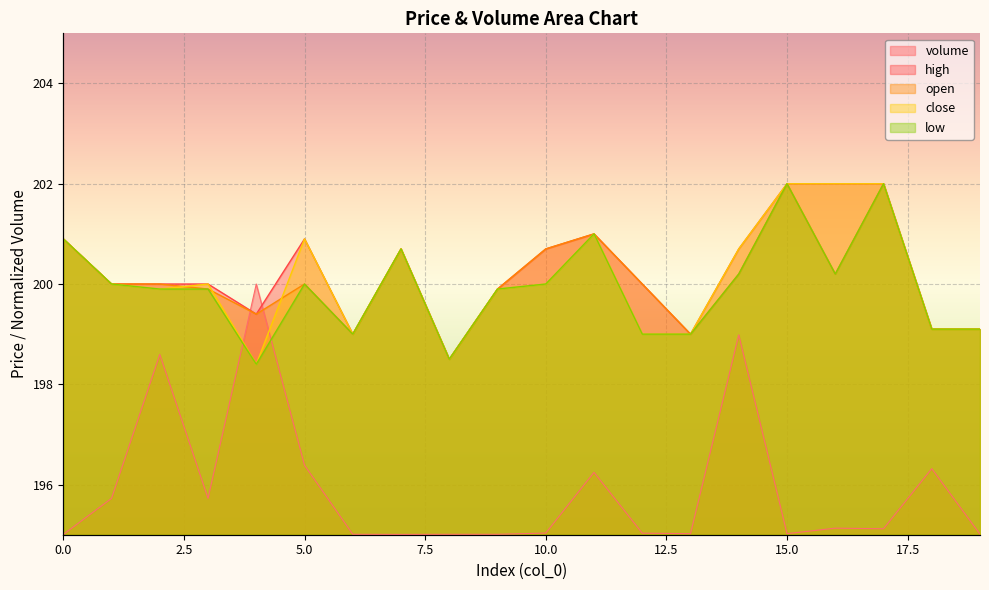

True or false: close and high cross at least once.

False